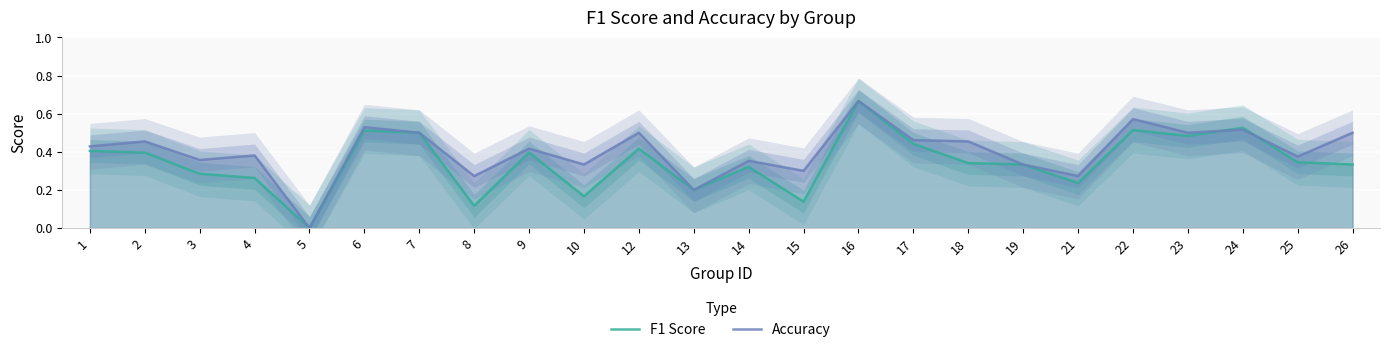

Between 3 and 18, which is larger?

18